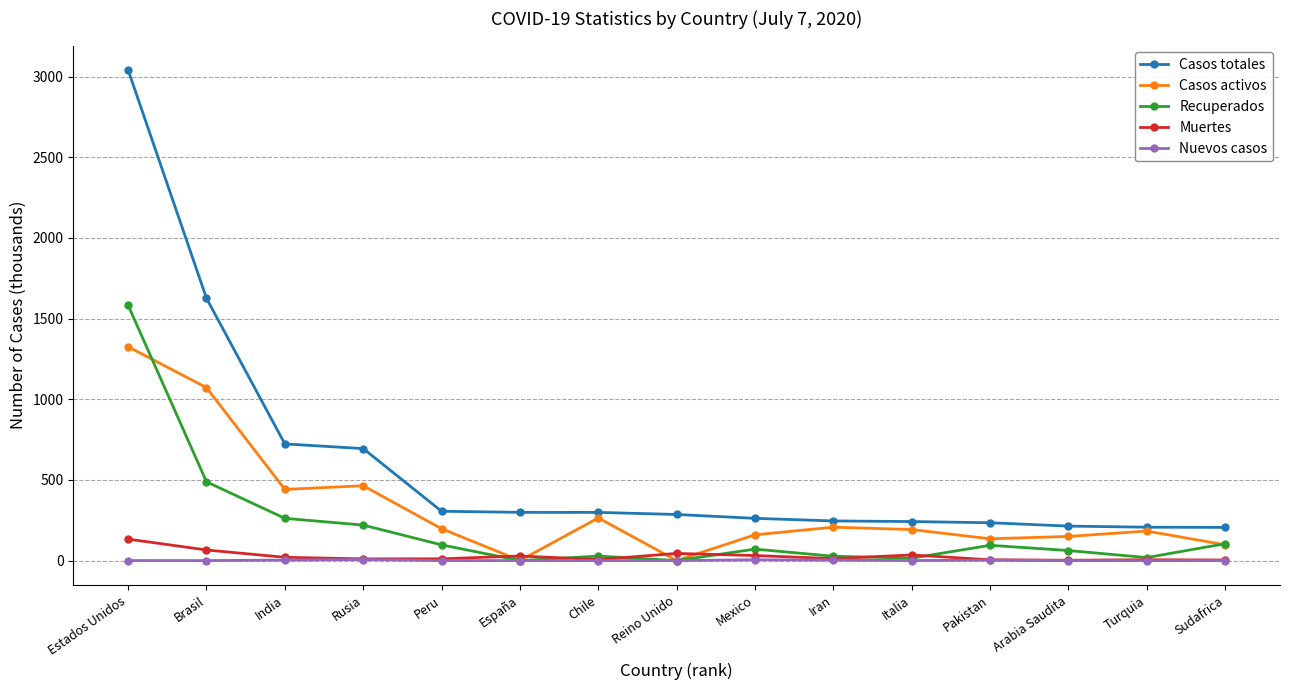

What is the value of the Casos activos point at the 10th from the left?

207.0